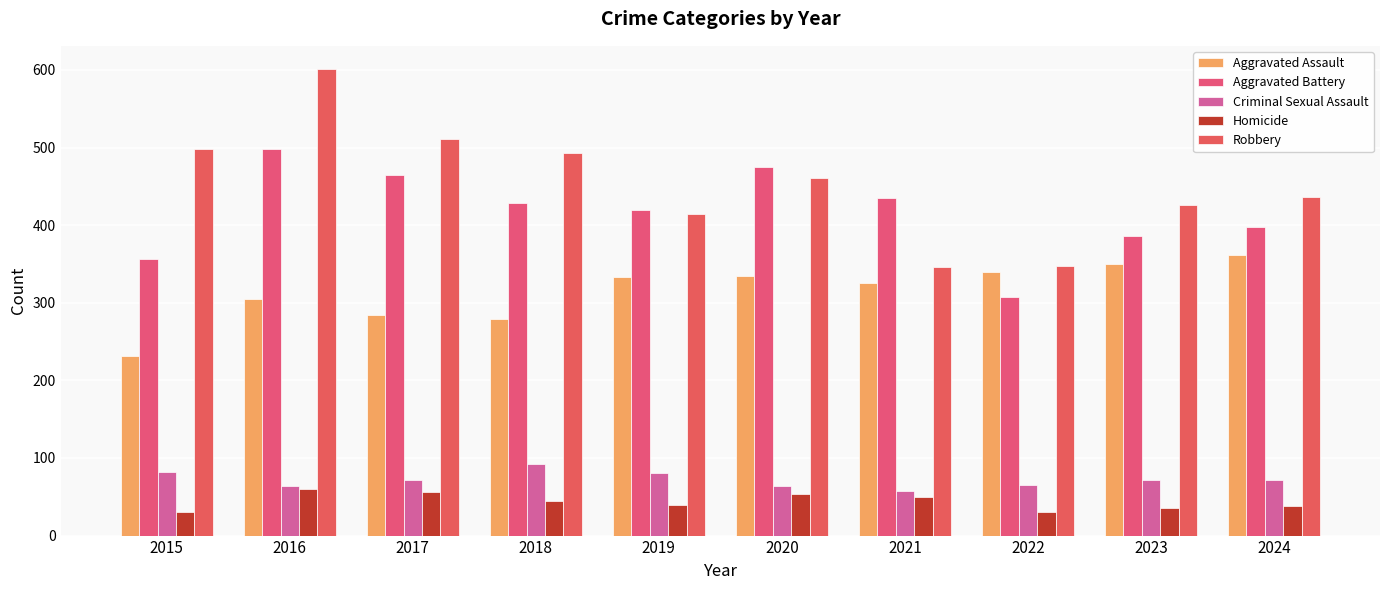

How many series are shown in this chart?

5